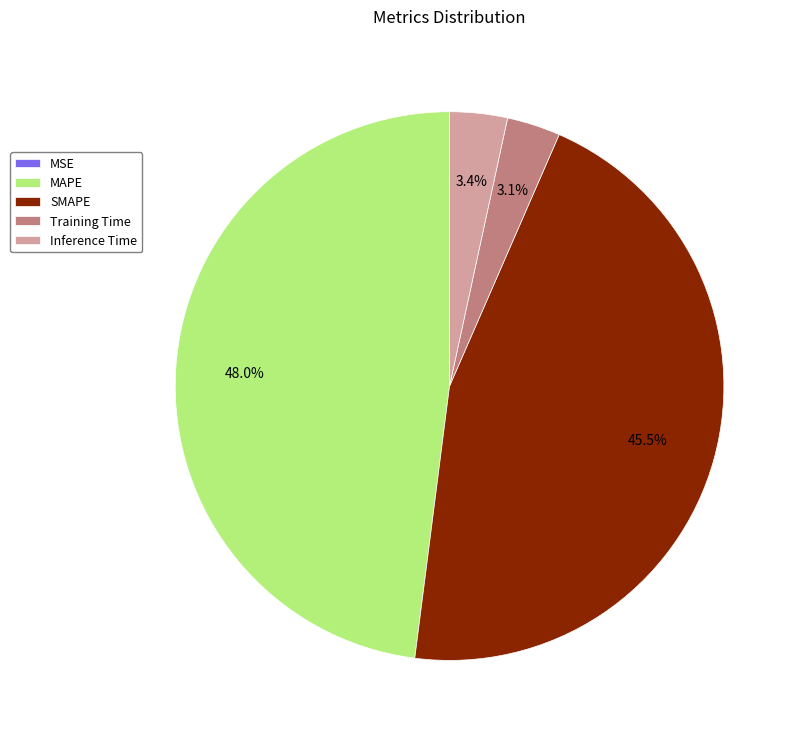

Does Inference Time represent more than half of the total?

No